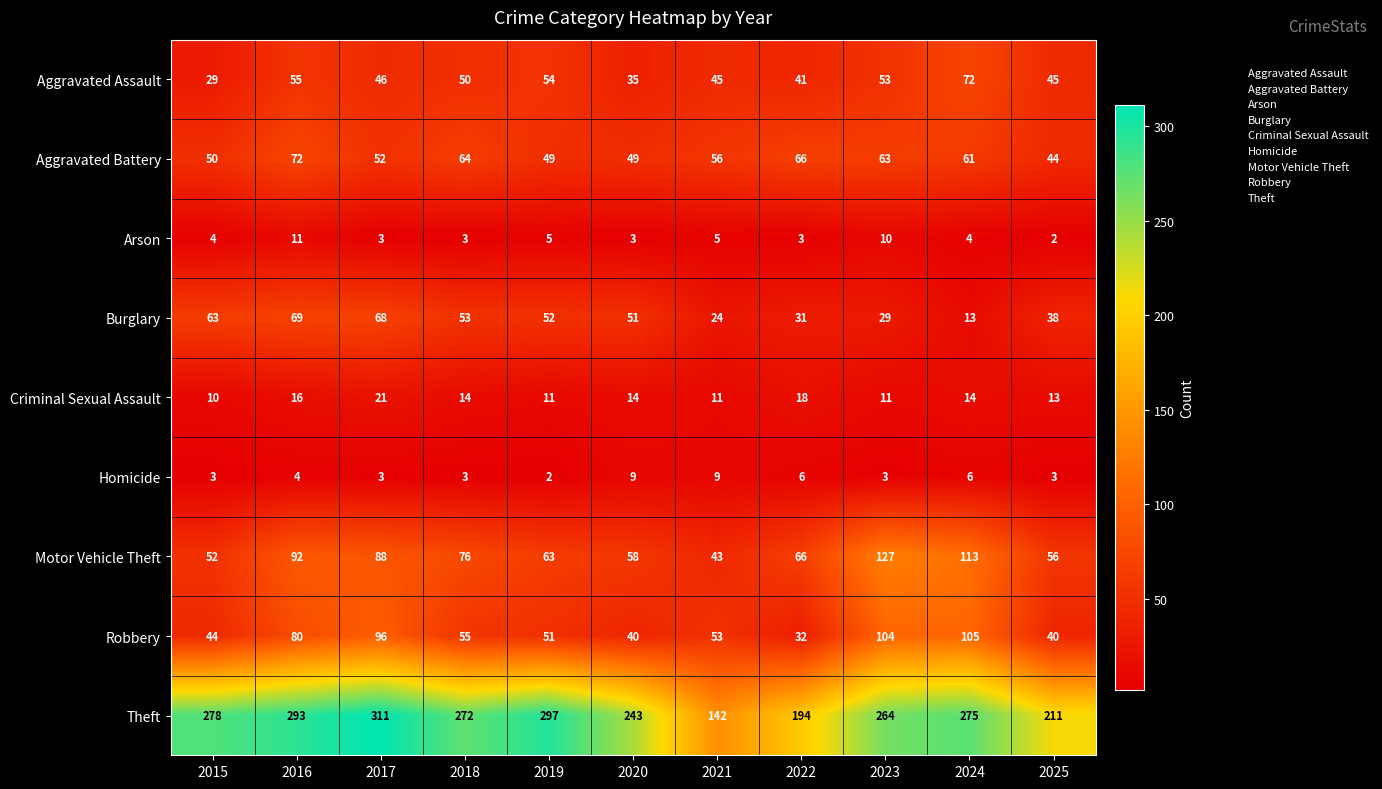

Which series changed the most between 2019 and 2023?

Motor Vehicle Theft